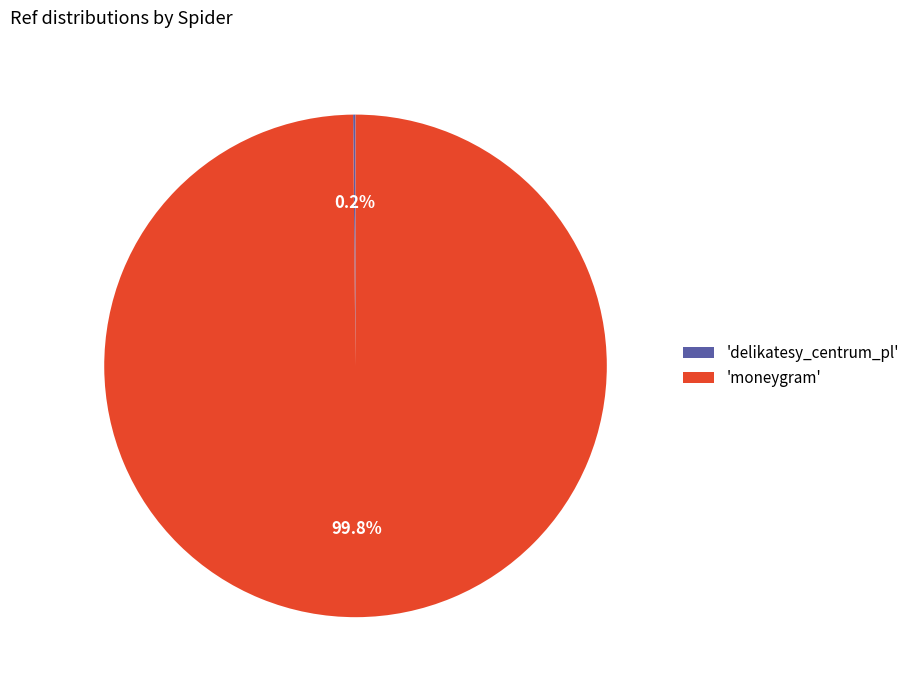

Is 'moneygram' the majority of the pie?

Yes